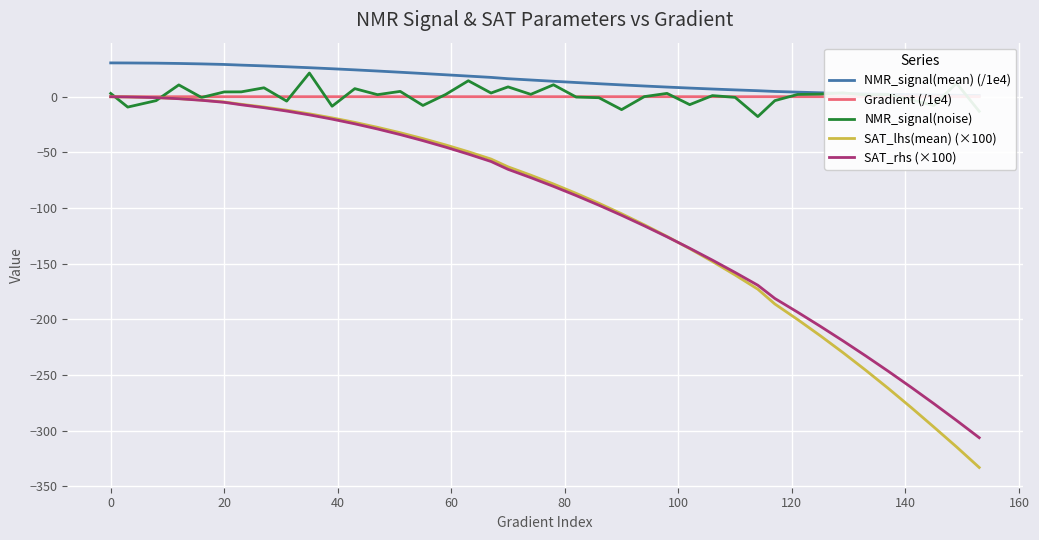

What is the difference between the second highest and second lowest values in the NMR_signal(mean) (/1e4) series?

29.0